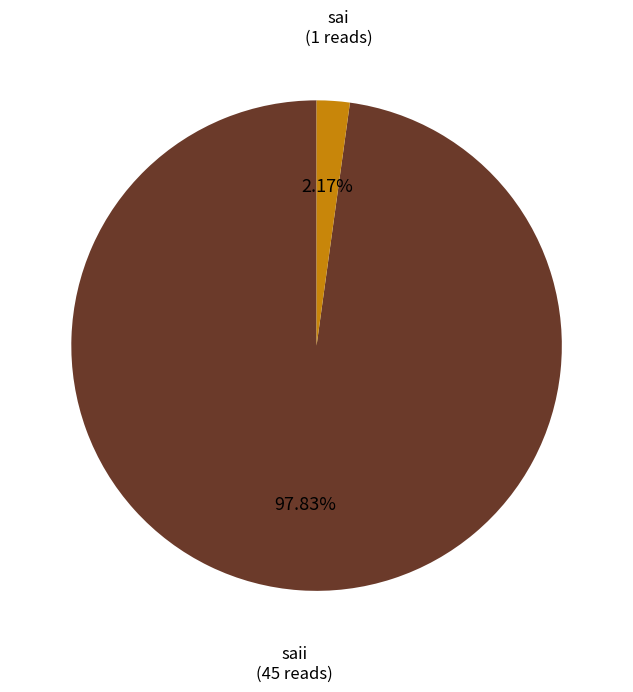

Is the sum of saii and sai greater than half?

Yes